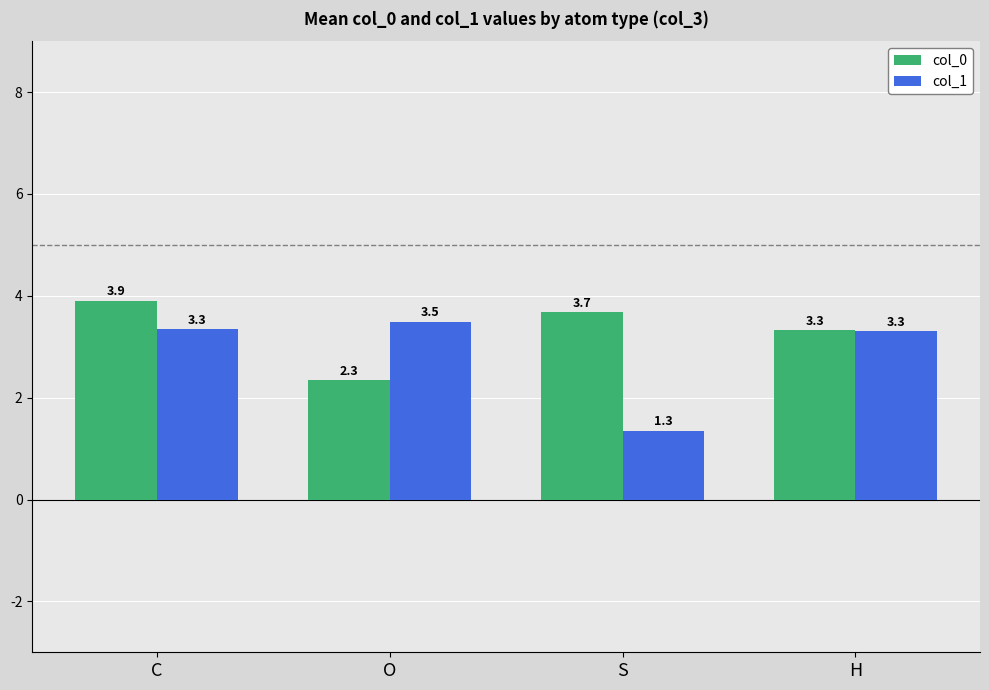

What are all the series names shown in the legend?

col_0, col_1